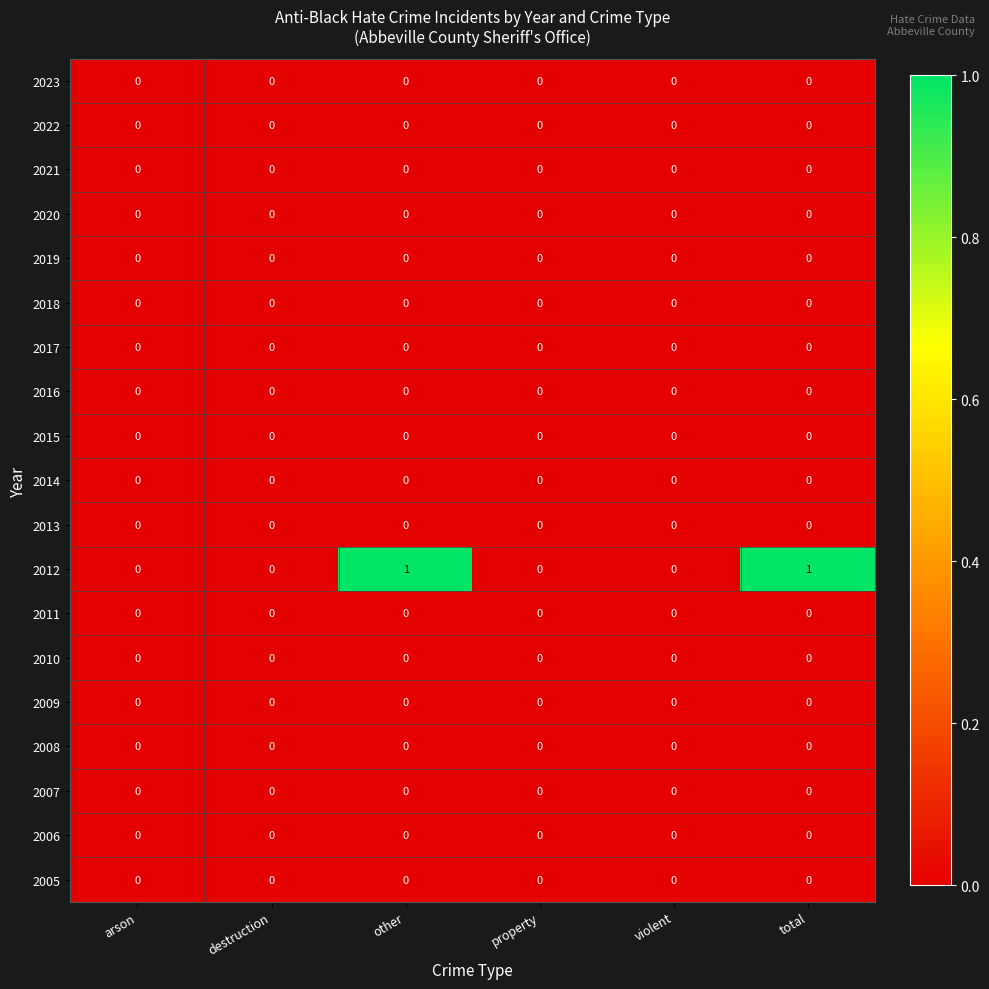

Which series has the largest total across all categories?

2012